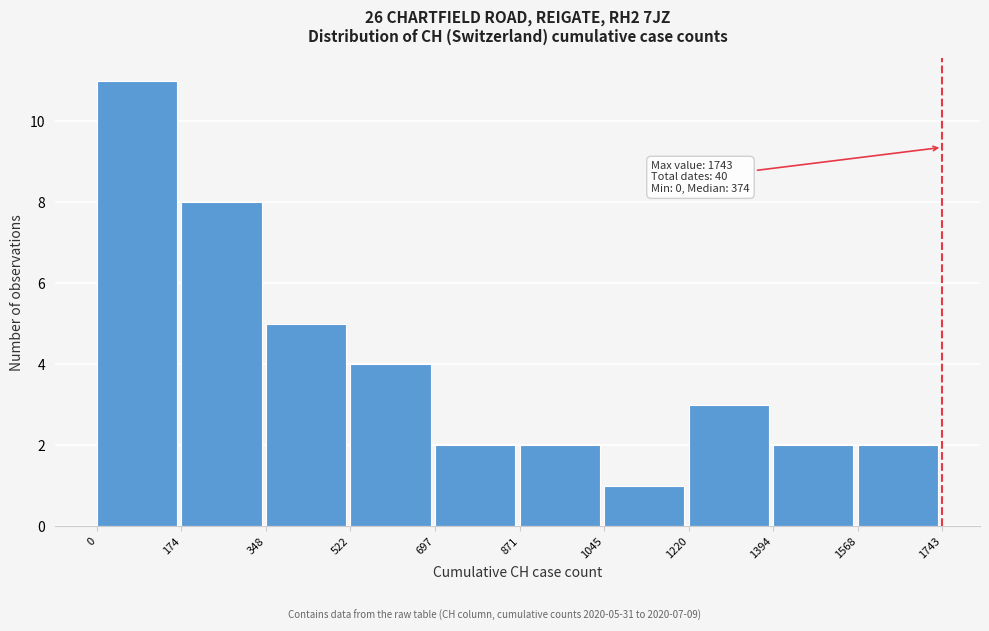

Over which range of the x-axis is the bar tallest?

0 to 174